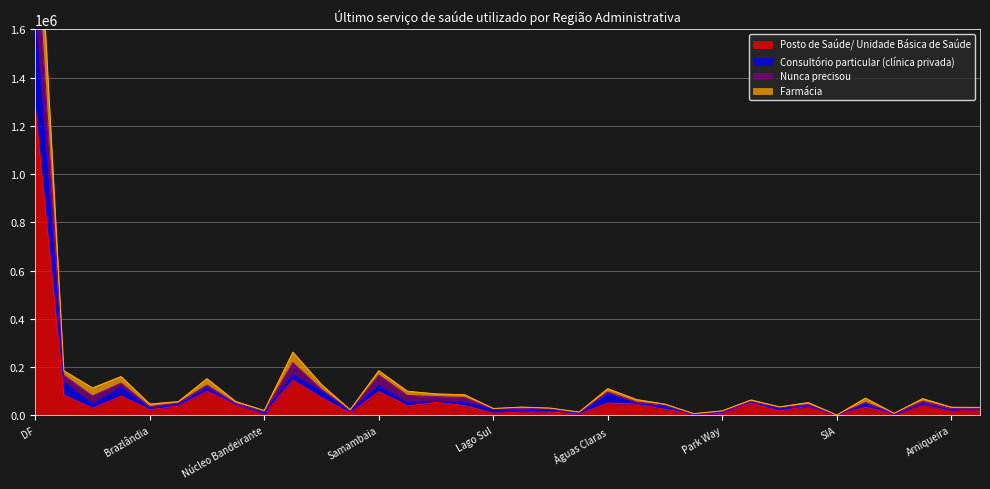

What position from the right is Candangolândia?

15